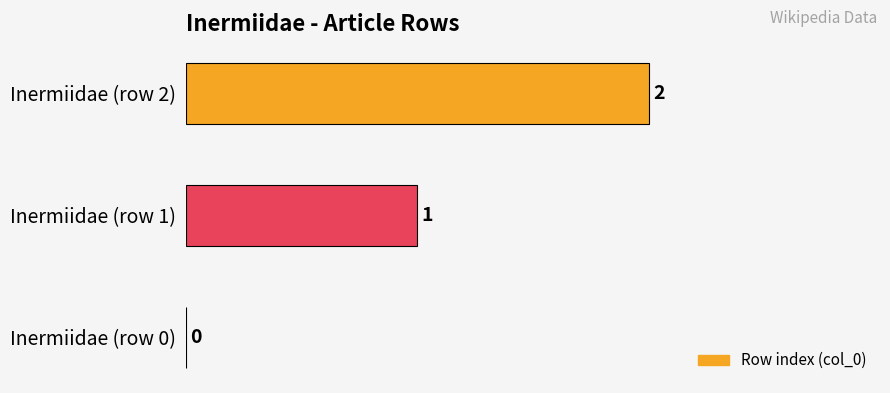

True or false: the data shows 1 at Inermiidae (row 1).

True